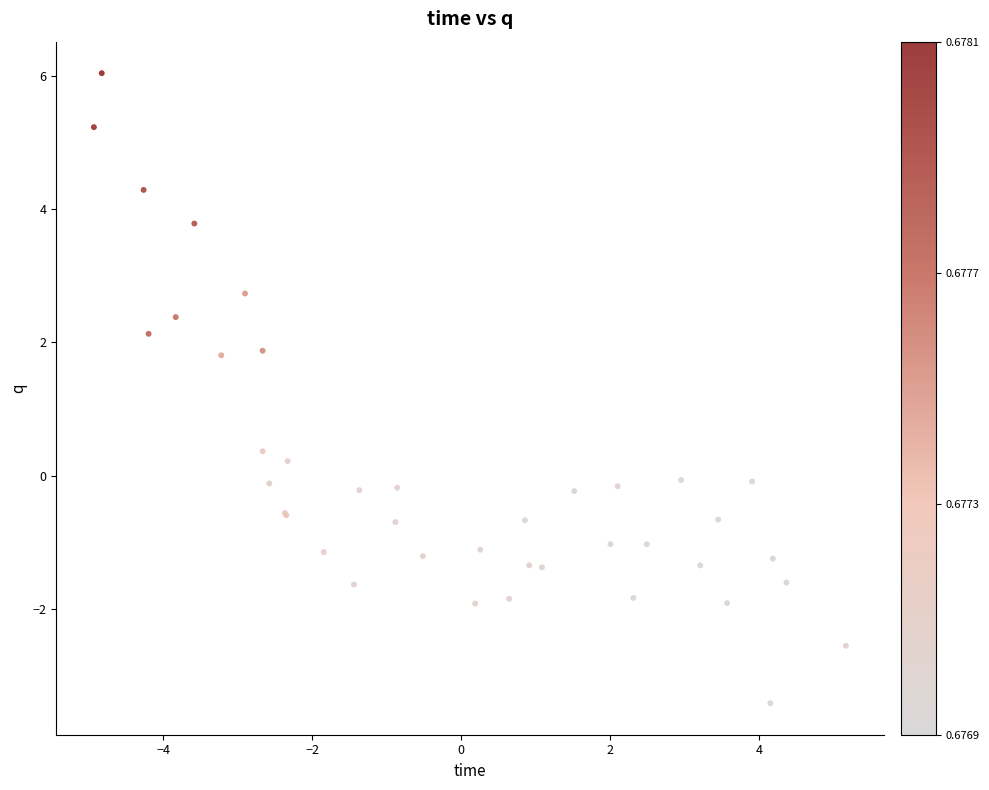

What Y value in the scatter plot is closest to 1?

0.4